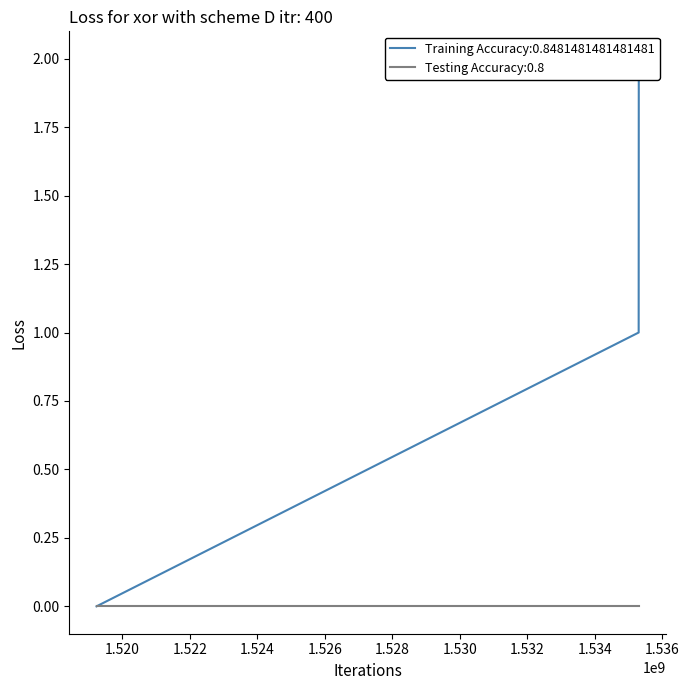

The value at 1535299534 is 0. True or false?

False